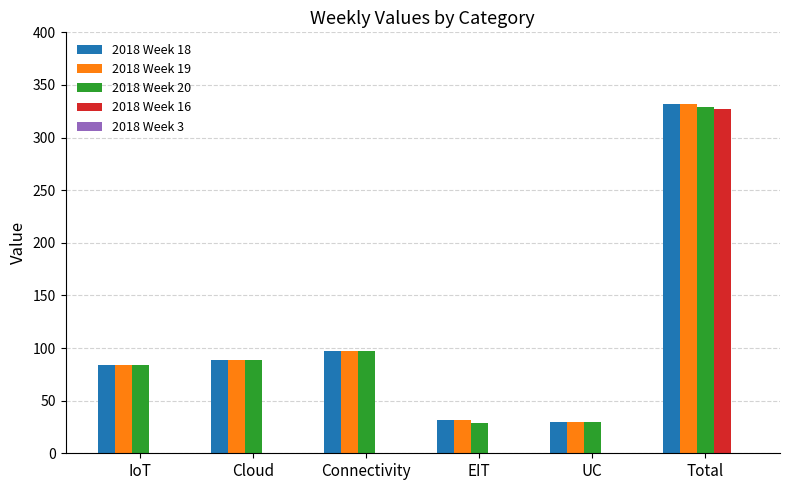

Which series changed the most between IoT and Total?

2018 Week 16